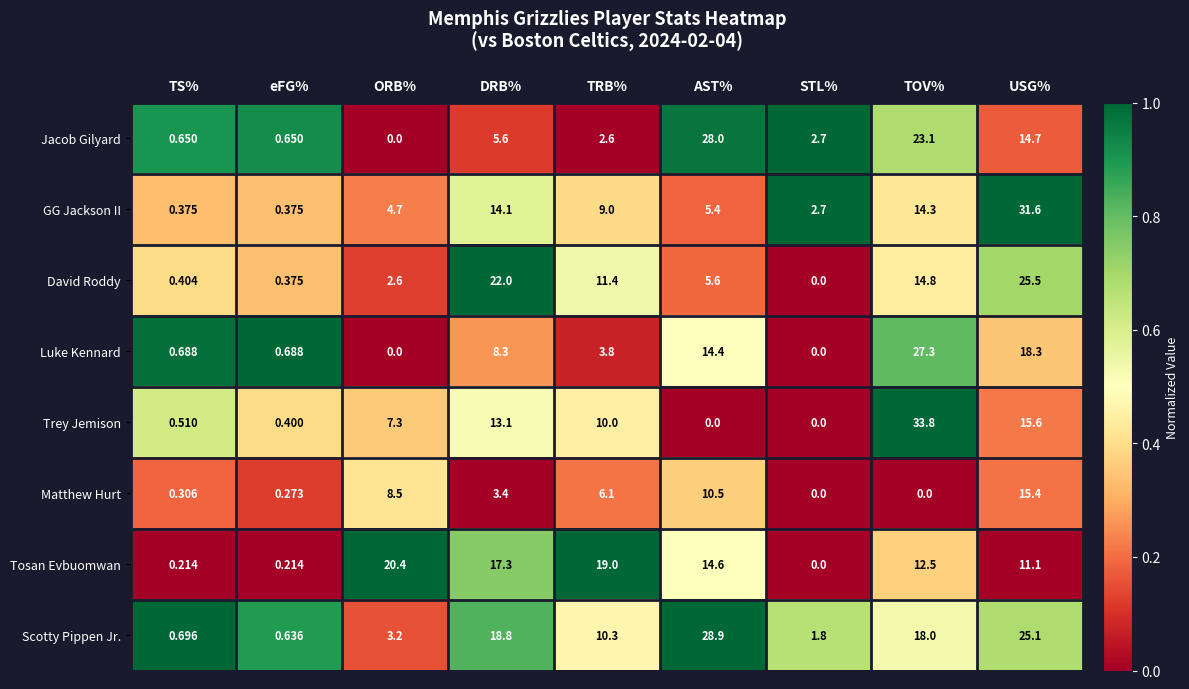

At which label does GG Jackson II first exceed 5?

DRB%